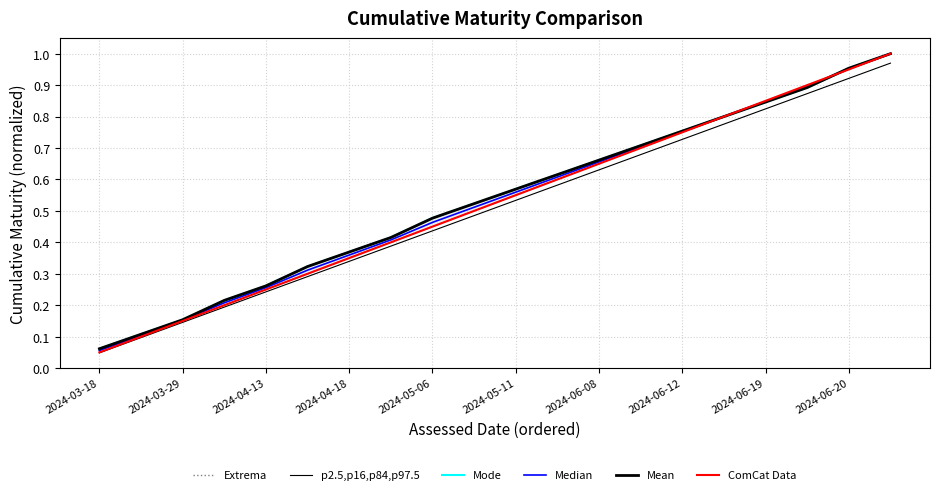

Is it true that ComCat Data equals 0.1 at 2024-03-18?

True